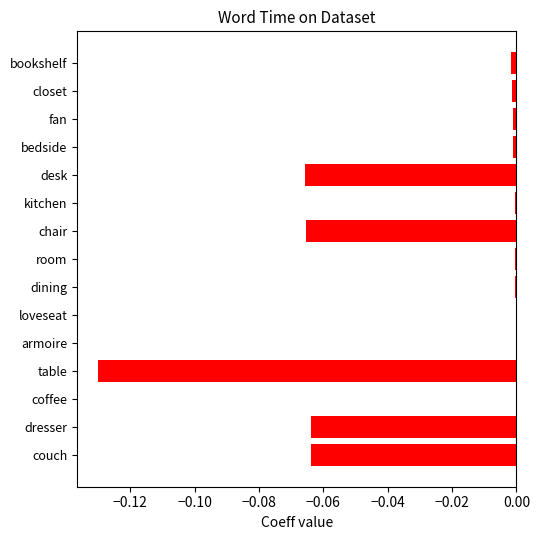

What is the sum of all values?

-0.4